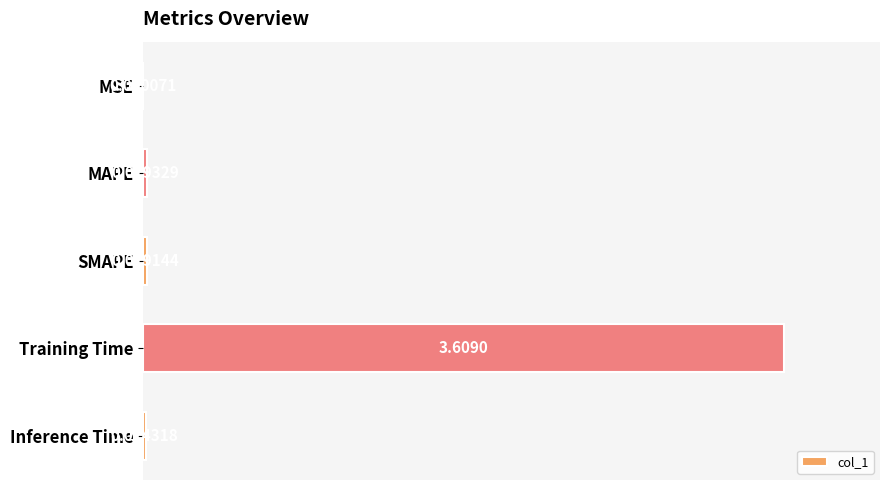

What is the change in value from SMAPE to Training Time?

+1.0